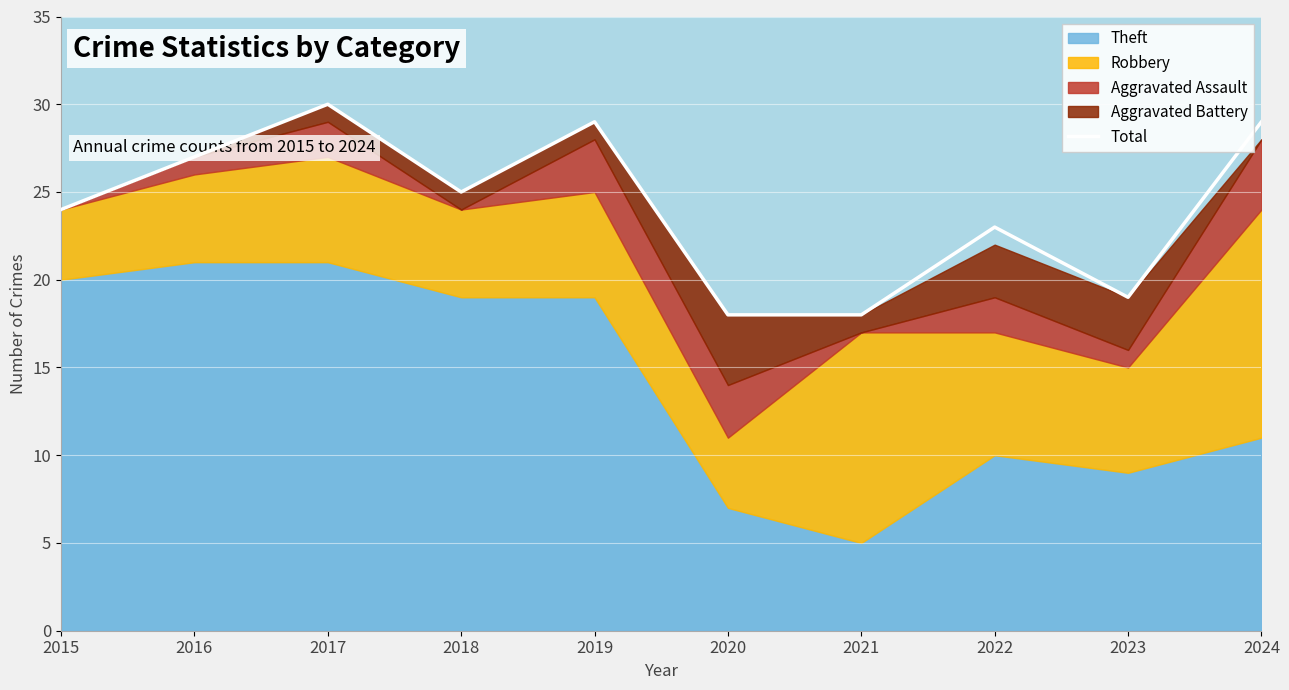

At which category does the chart reach its peak across all series?

2017